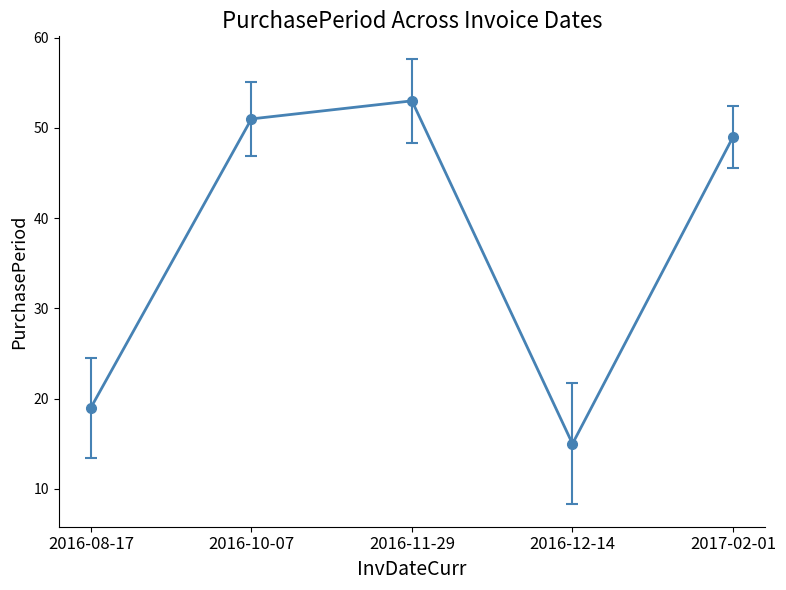

What is the ratio of the value at 2016-08-17 to the value at 2016-12-14?

1.3